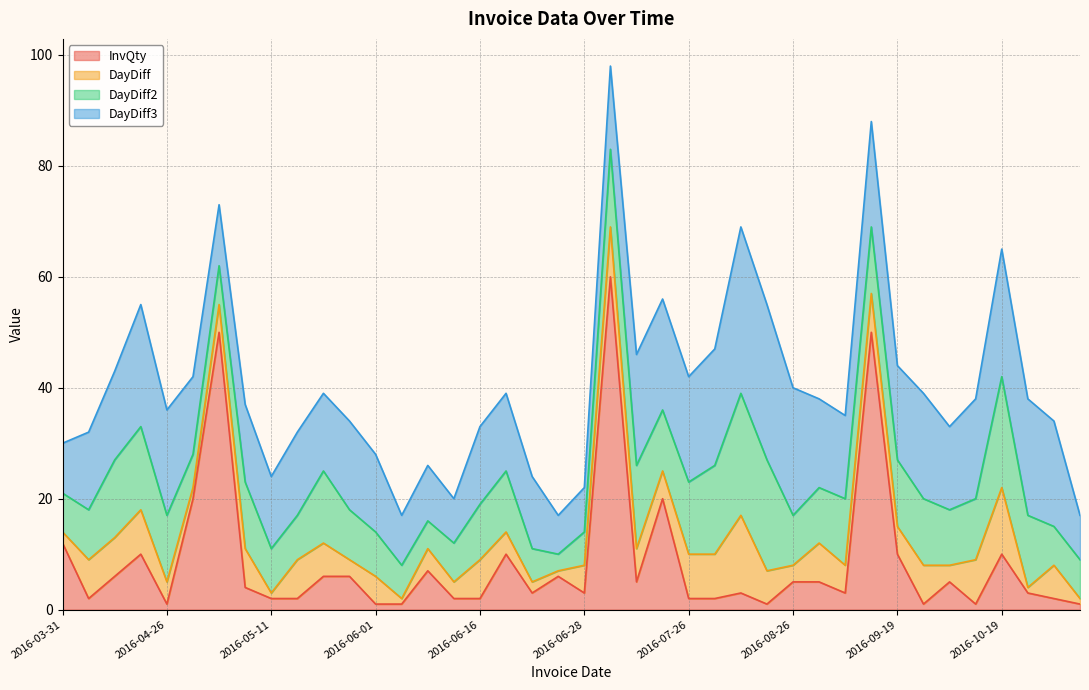

Between which two adjacent categories do InvQty and DayDiff3 first intersect?

2016-03-31 and 2016-04-07